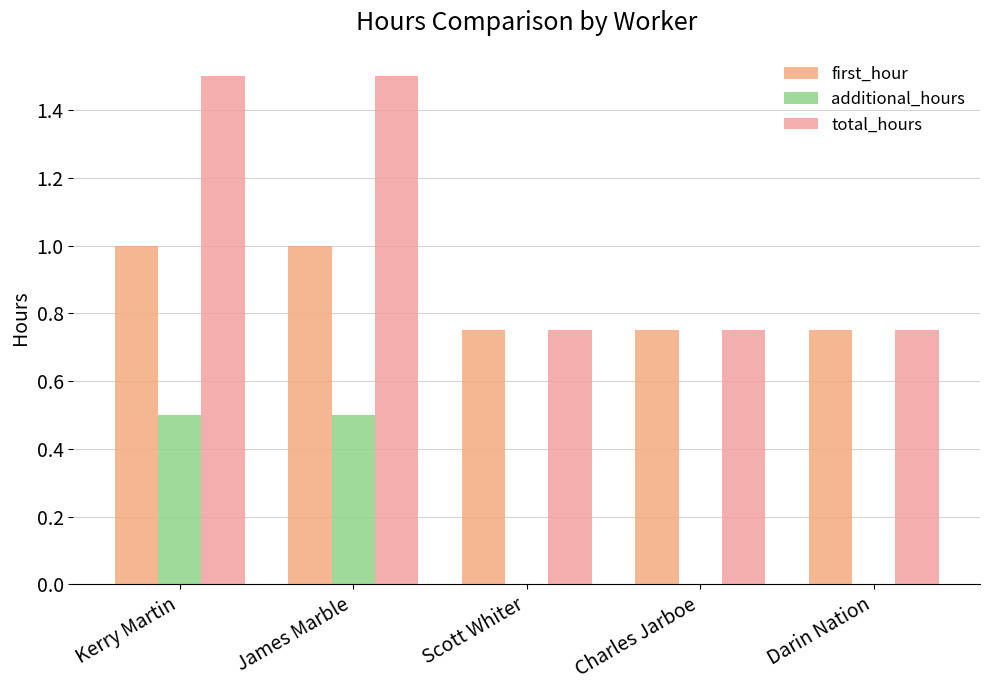

What is the value of the total_hours bar at the 2nd from the left?

1.5